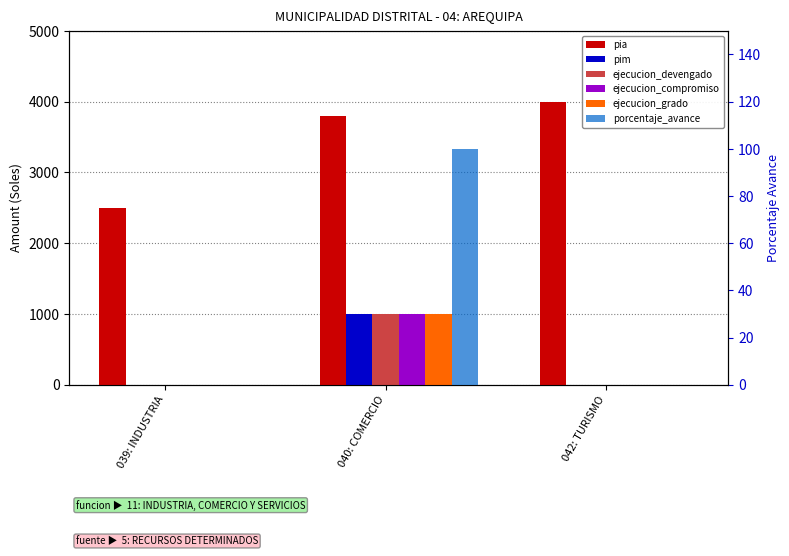

Reading right to left, transcribe all the data shown in this chart.

pia: 4000	3800	2500
pim: 0	1000	0
ejecucion_devengado: 0	1000	0
ejecucion_compromiso: 0	1000	0
ejecucion_grado: 0	1000	0
porcentaje_avance: 0	100	0